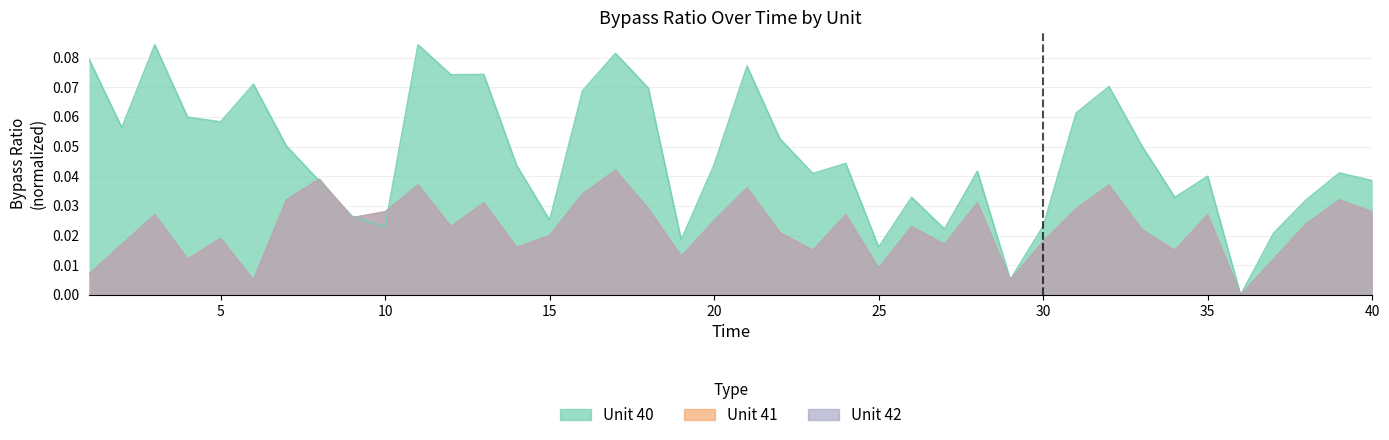

Reading left to right, list all the values displayed in this chart.

Unit 40: 0.1	0.1	0.1	0.1	0.1	0.1	0.1	0.0	0.0	0.0	0.1	0.1	0.1	0.0	0.0	0.1	0.1	0.1	0.0	0.0	0.1	0.1	0.0	0.0	0.0	0.0	0.0	0.0	0.0	0.0	0.1	0.1	0.1	0.0	0.0	0.0	0.0	0.0	0.0	0.0
Unit 41: 0.0	0.0	0.0	0.0	0.0	0.0	0.0	0.0	0.0	0.0	0.0	0.0	0.0	0.0	0.0	0.0	0.0	0.0	0.0	0.0	0.0	0.0	0.0	0.0	0.0	0.0	0.0	0.0	0.0	0.0	0.0	0.0	0.0	0.0	0.0	0.0	0.0	0.0	0.0	0.0
Unit 42: 0.0	0.0	0.0	0.0	0.0	0.0	0.0	0.0	0.0	0.0	0.0	0.0	0.0	0.0	0.0	0.0	0.0	0.0	0.0	0.0	0.0	0.0	0.0	0.0	0.0	0.0	0.0	0.0	0.0	0.0	0.0	0.0	0.0	0.0	0.0	0.0	0.0	0.0	0.0	0.0